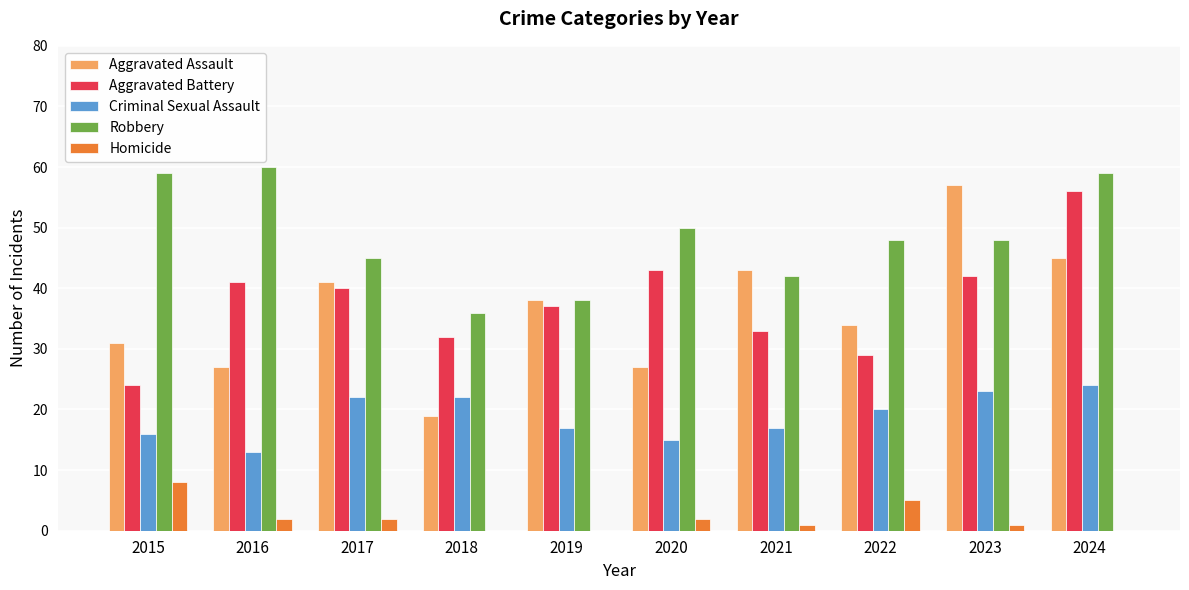

What is the sum of all Robbery values?

485